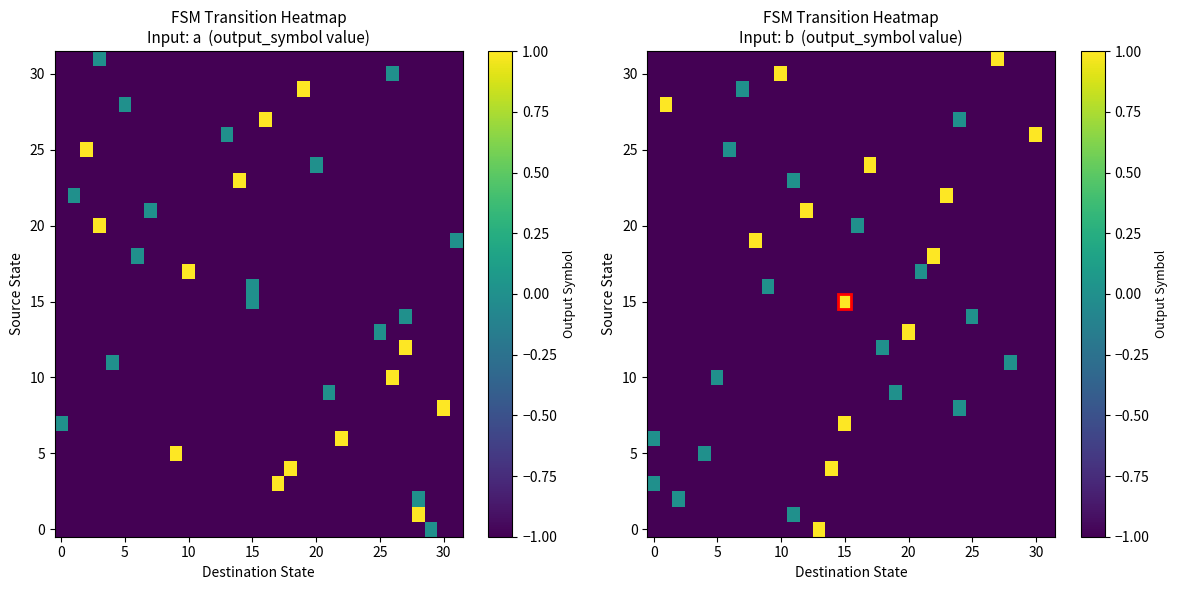

How many categories are shown in the chart?

32